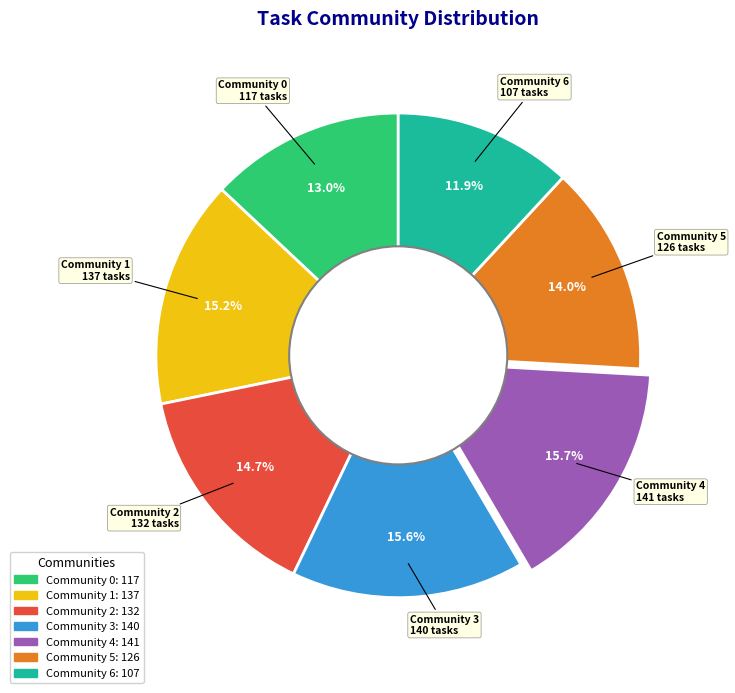

What percentage is the Community 4 slice, to the nearest percent?

16%